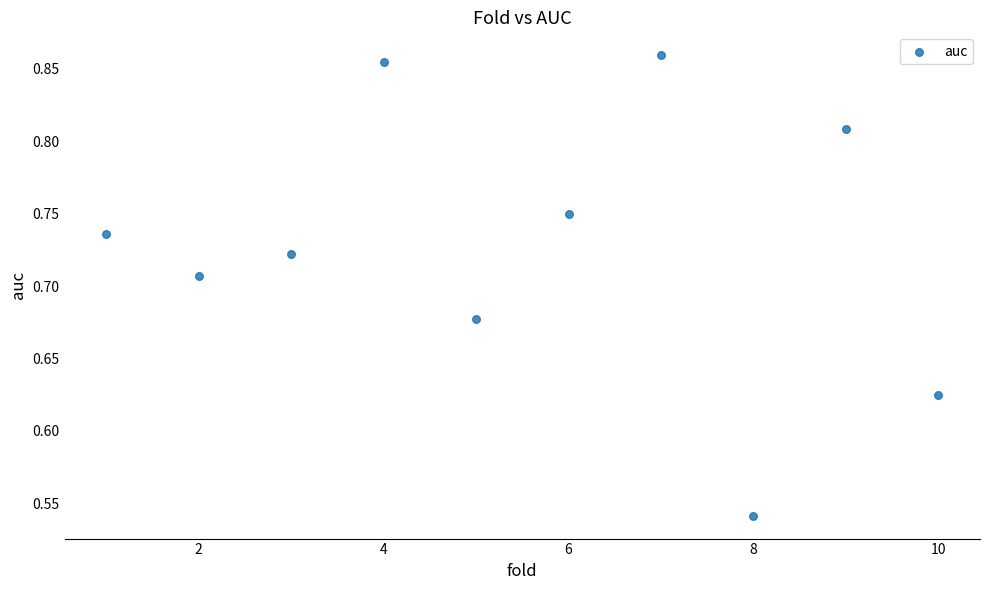

What is the range of Y values (max minus min)?

0.3